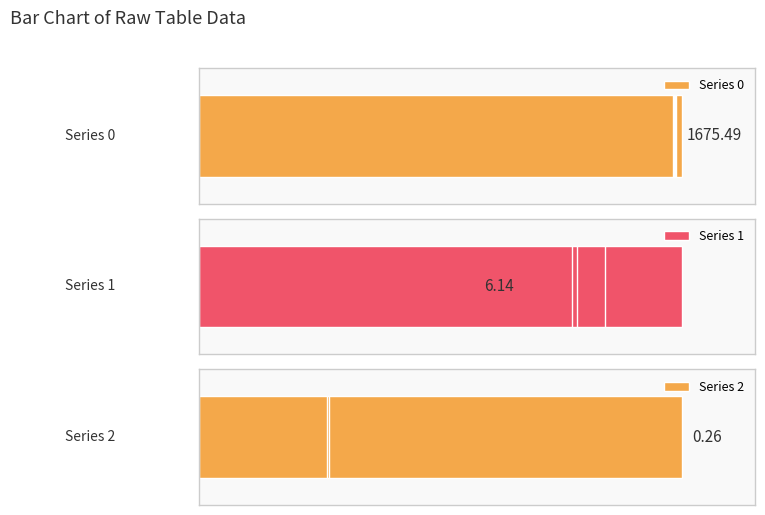

What is the minimum value shown in the chart?

0.2